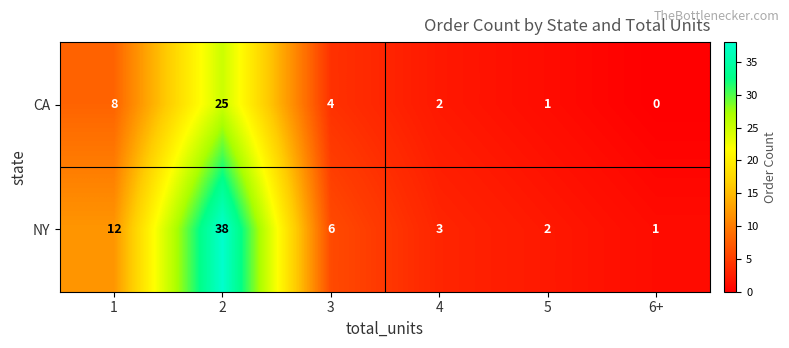

Read the NY value at 4.

3